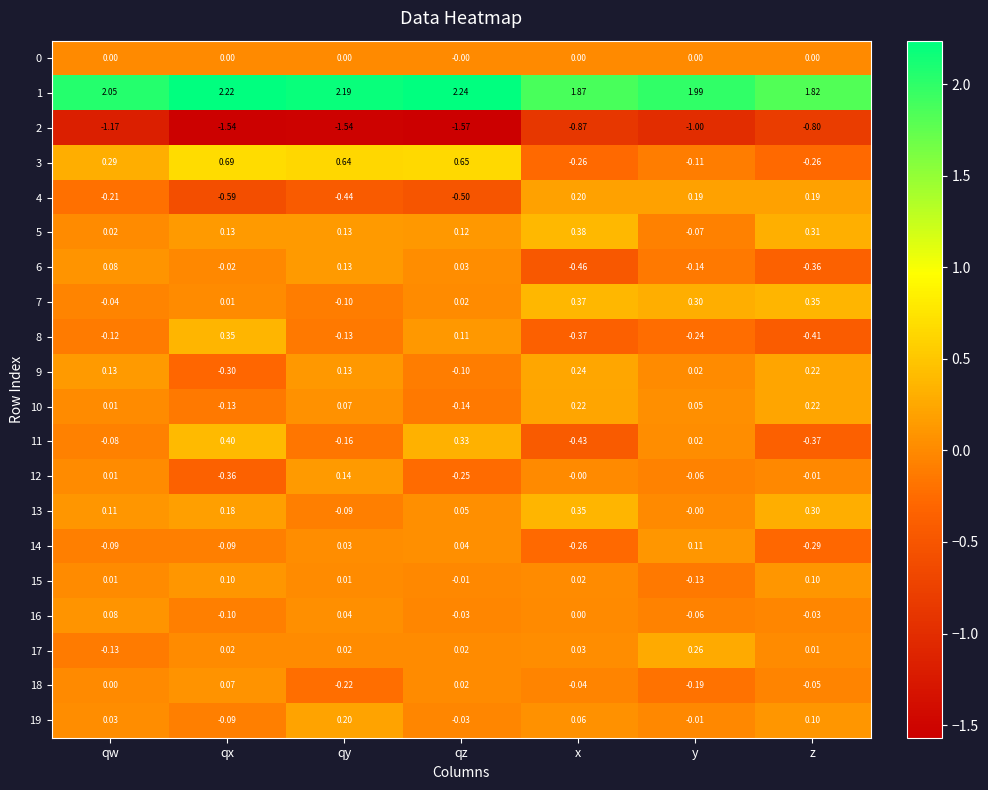

Which label corresponds to the largest value in the chart?

qz